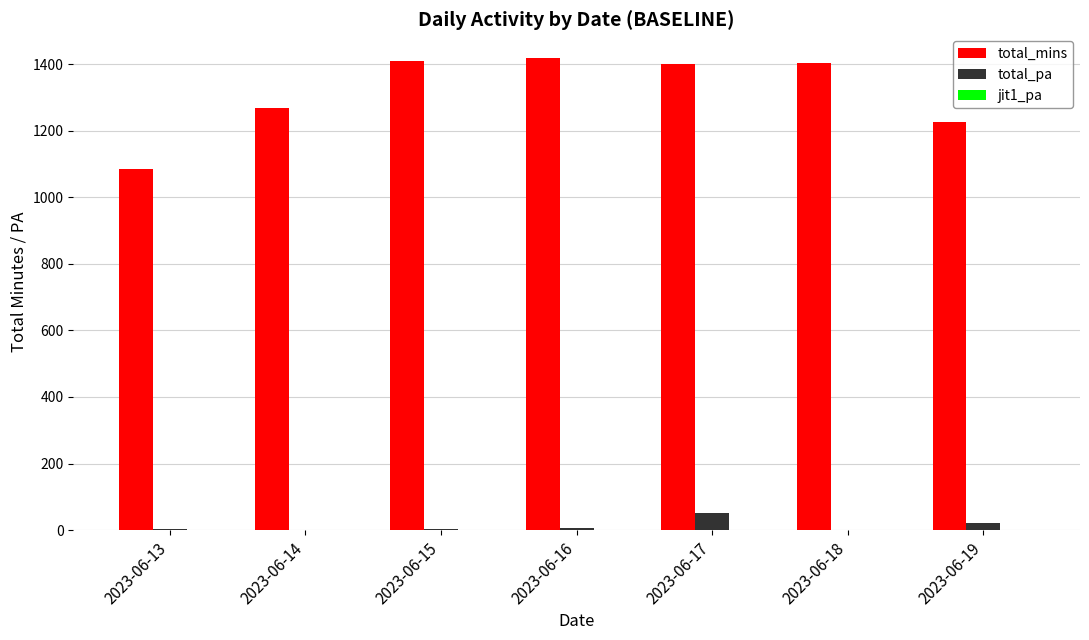

Which series changed the most between 2023-06-18 and 2023-06-19?

total_mins